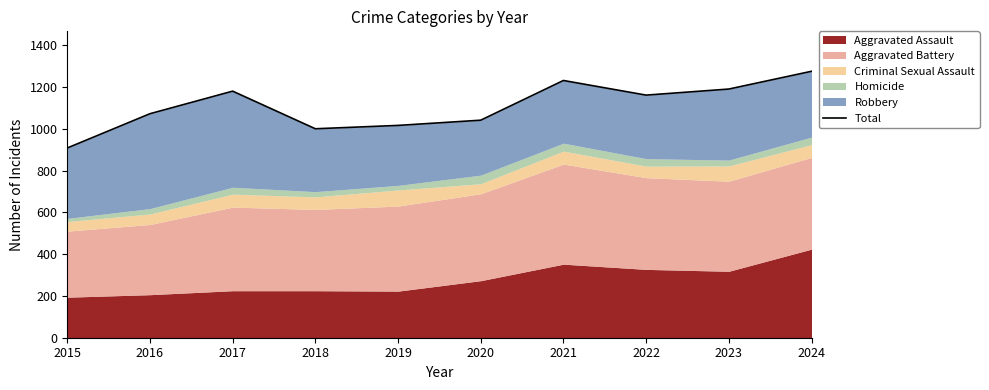

What is the smallest value displayed?

908